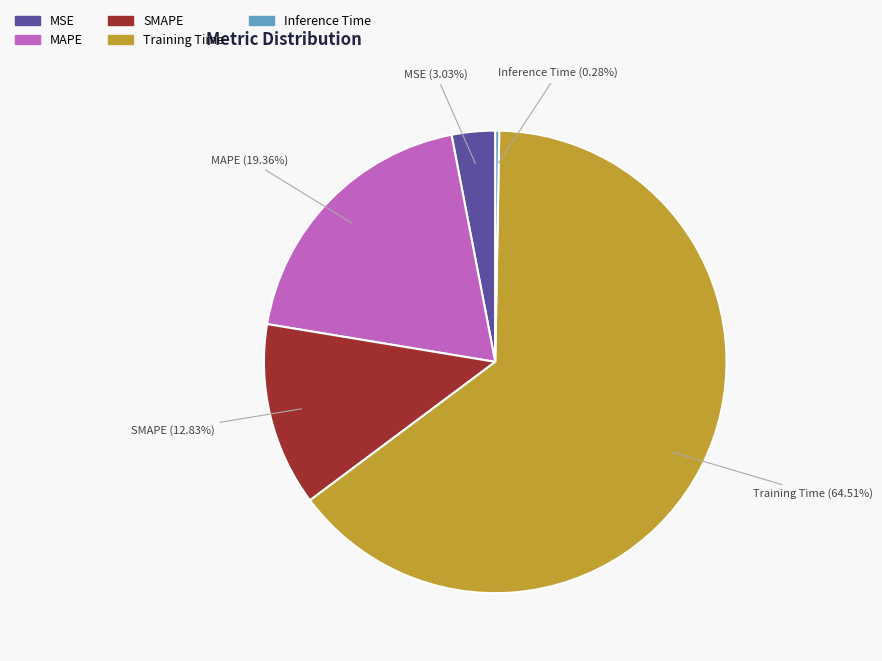

To the nearest percent, what is the difference between the largest and smallest slice percentages?

64%